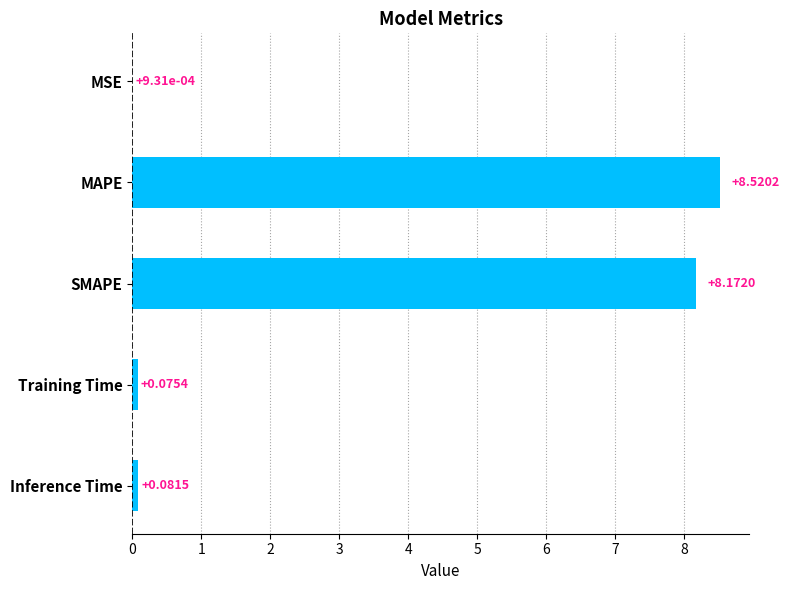

What is the sum of all values?

16.9